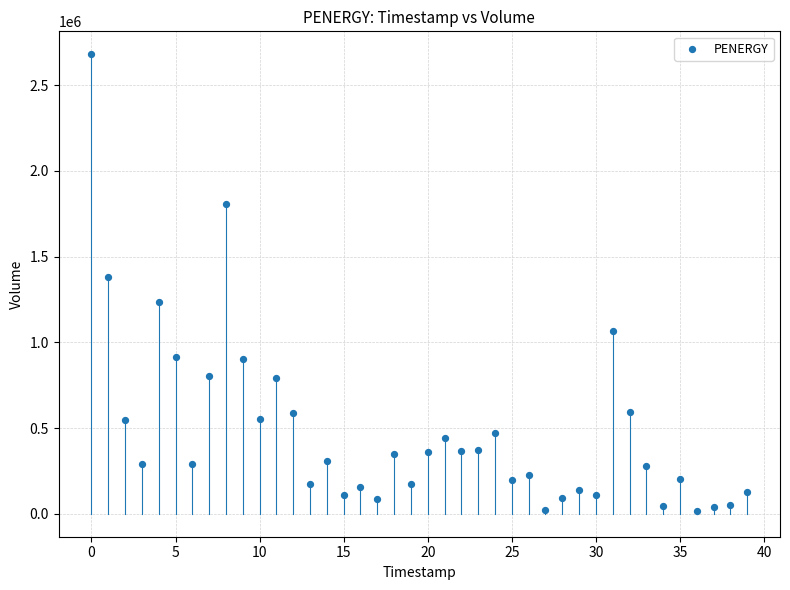

What Y value in the scatter plot is closest to 1348400?

1382900